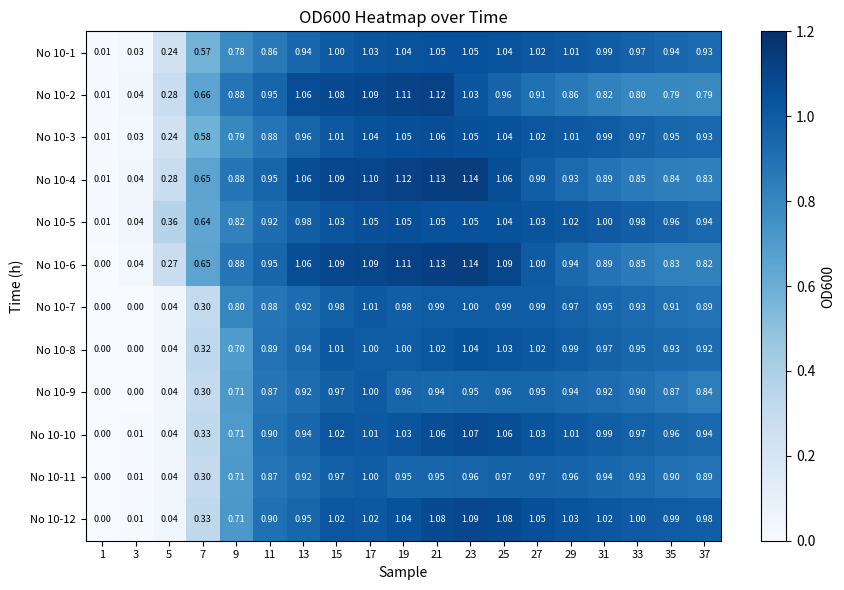

Between 7 and 25, which series saw the biggest shift?

No 10-12